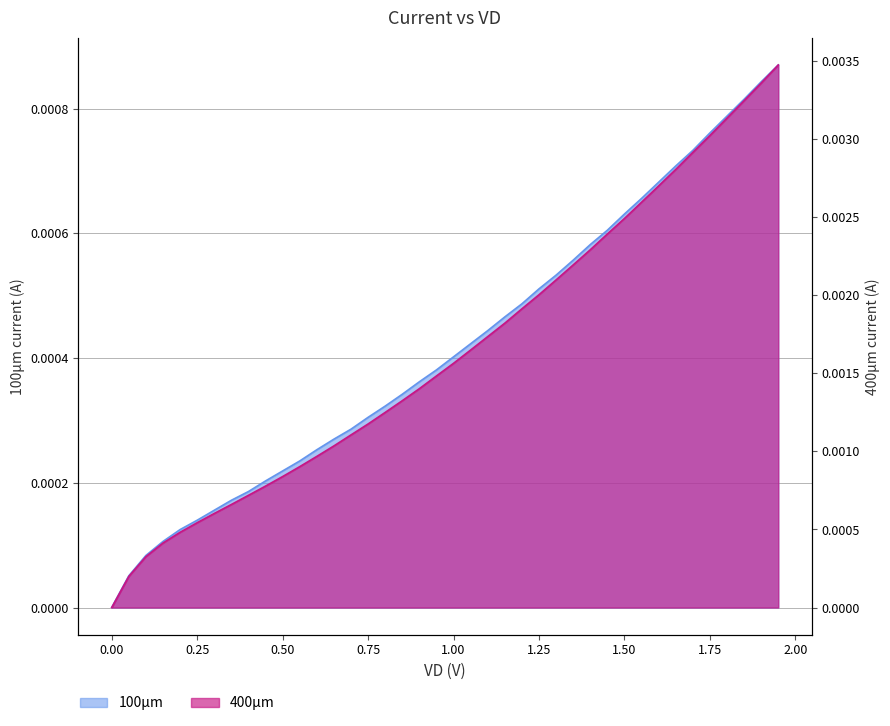

Which series has the largest total across all categories?

400µm